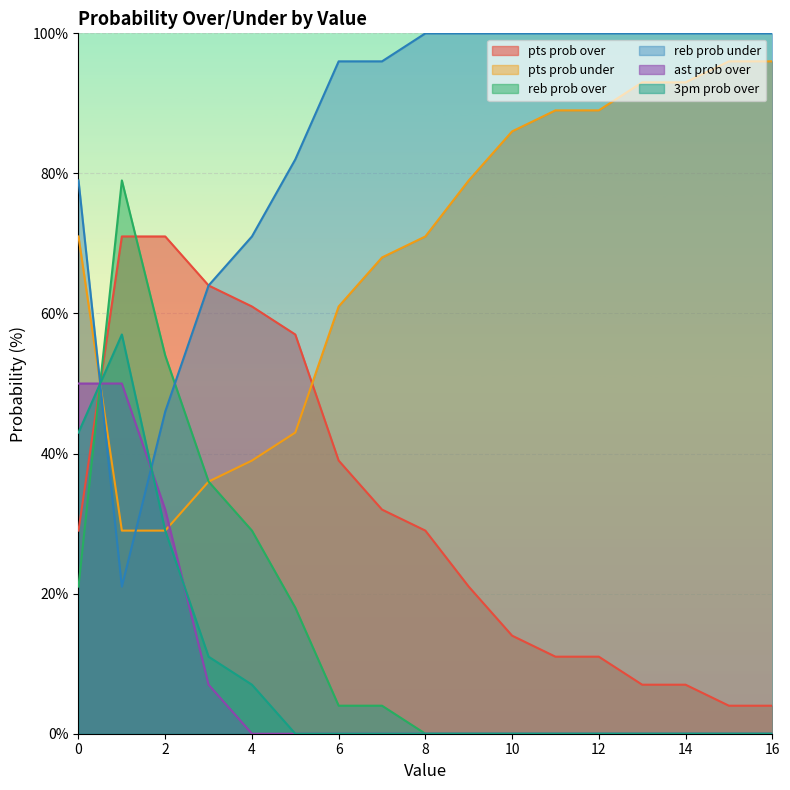

The value of reb prob over at 2 is 54. True or false?

True